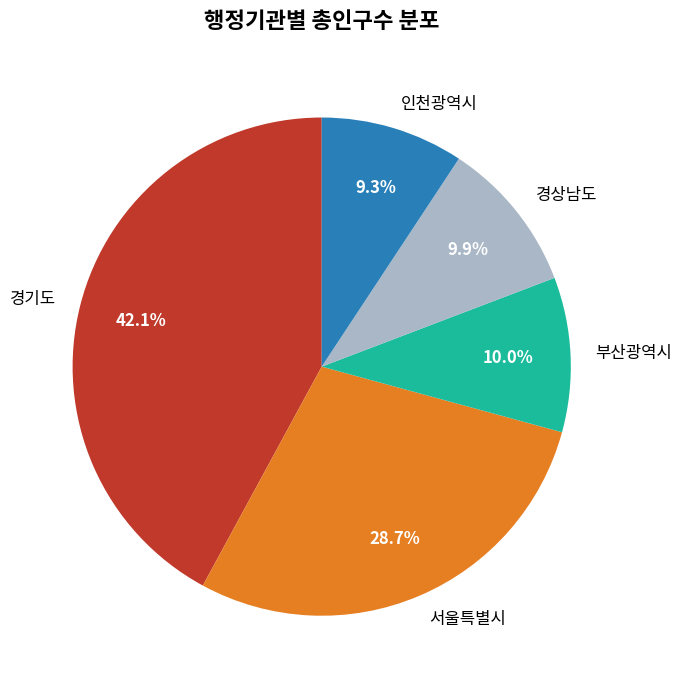

Combined, do 경상남도 and 부산광역시 account for over 50%?

No